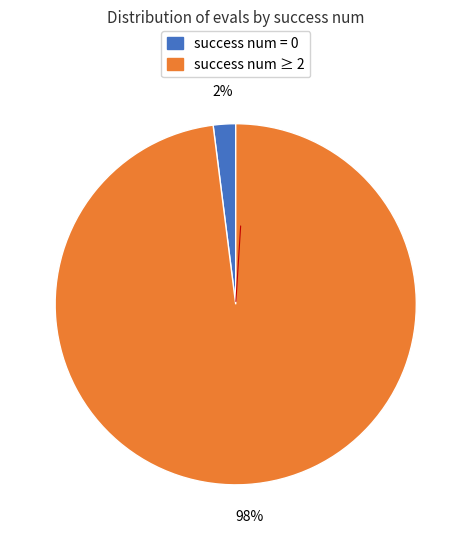

To the nearest percent, what is the difference between the largest and smallest slice percentages?

96%